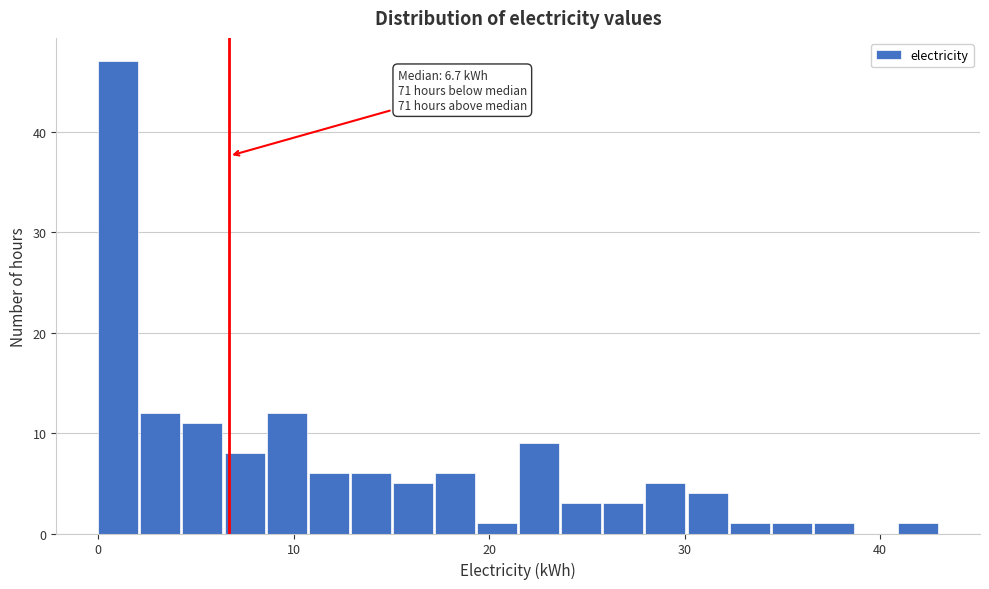

Read against the x-axis, roughly where is the centre of the tallest bar?

1